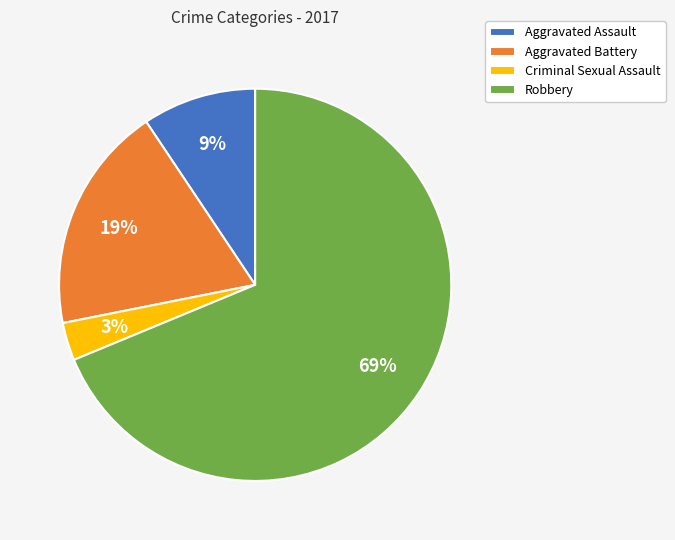

Which has a higher value, Robbery or Aggravated Battery?

Robbery